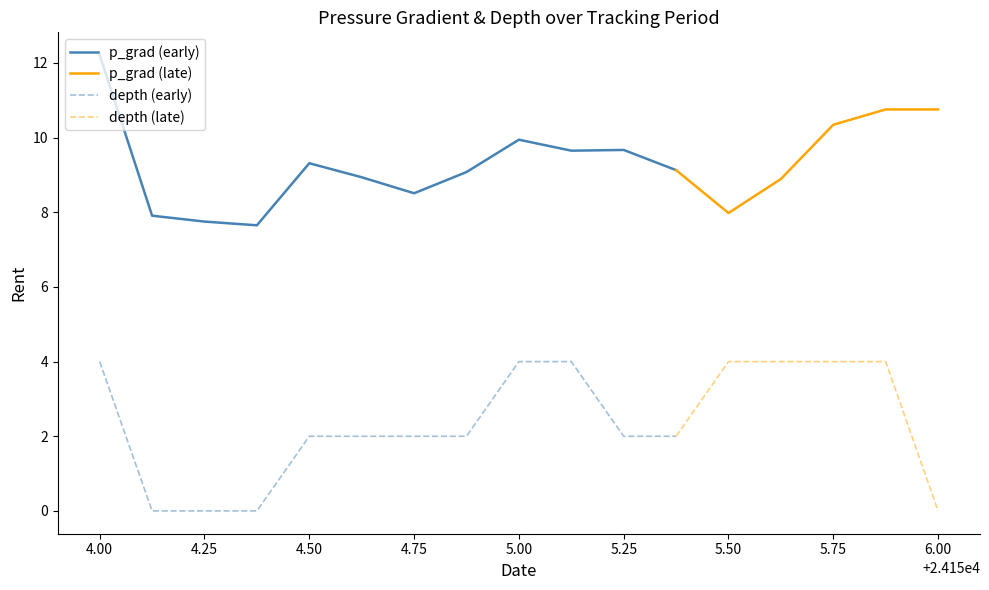

True or false: p_grad and depth cross at least once.

False